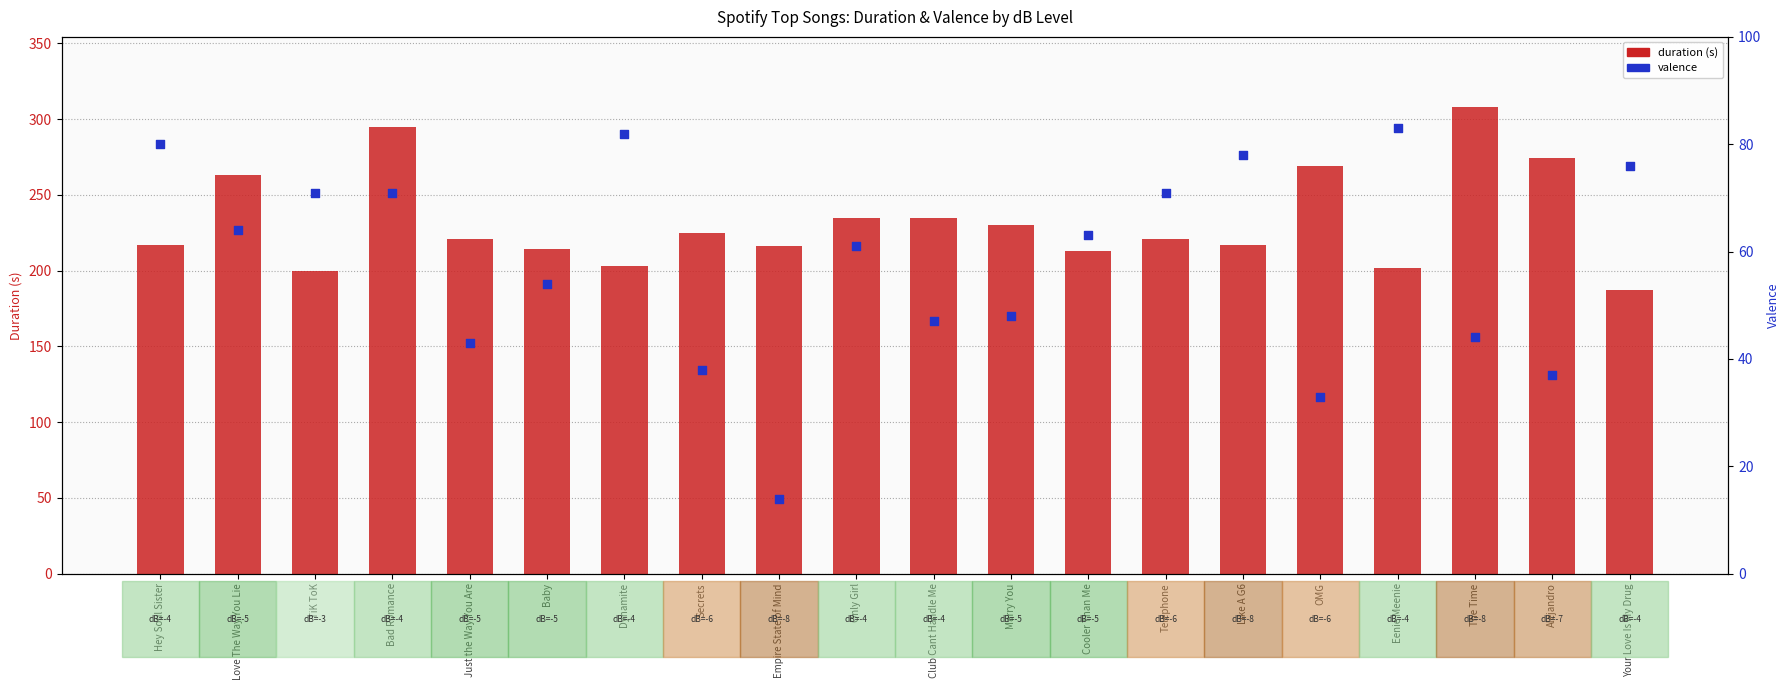

What is the total value across all series at Eenie Meenie?

285